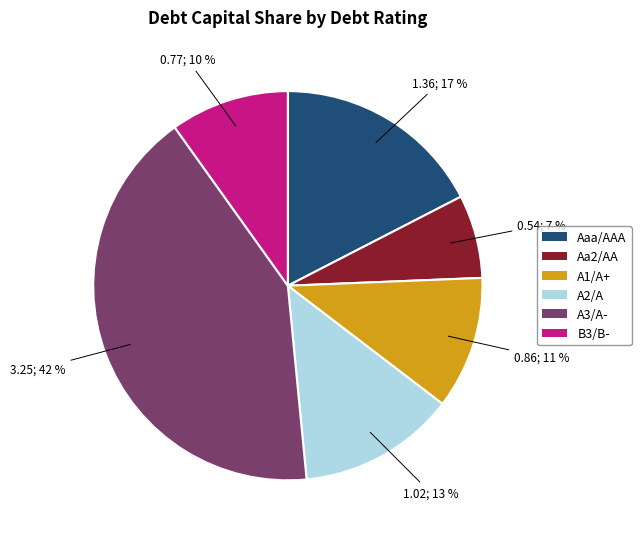

To the nearest percent, what is the difference between the largest and smallest slice percentages?

35%